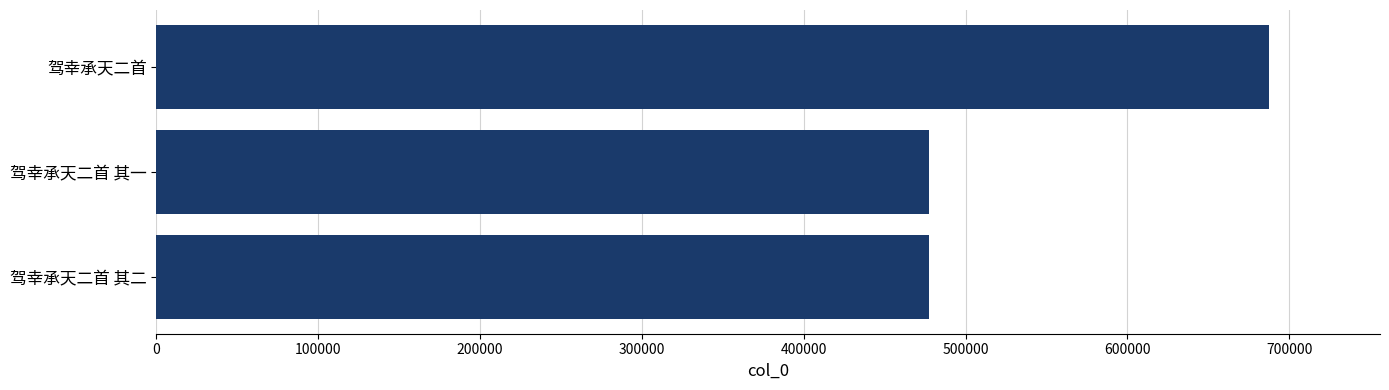

The chart shows a value of 477613 at 驾幸承天二首 其一. True or false?

True